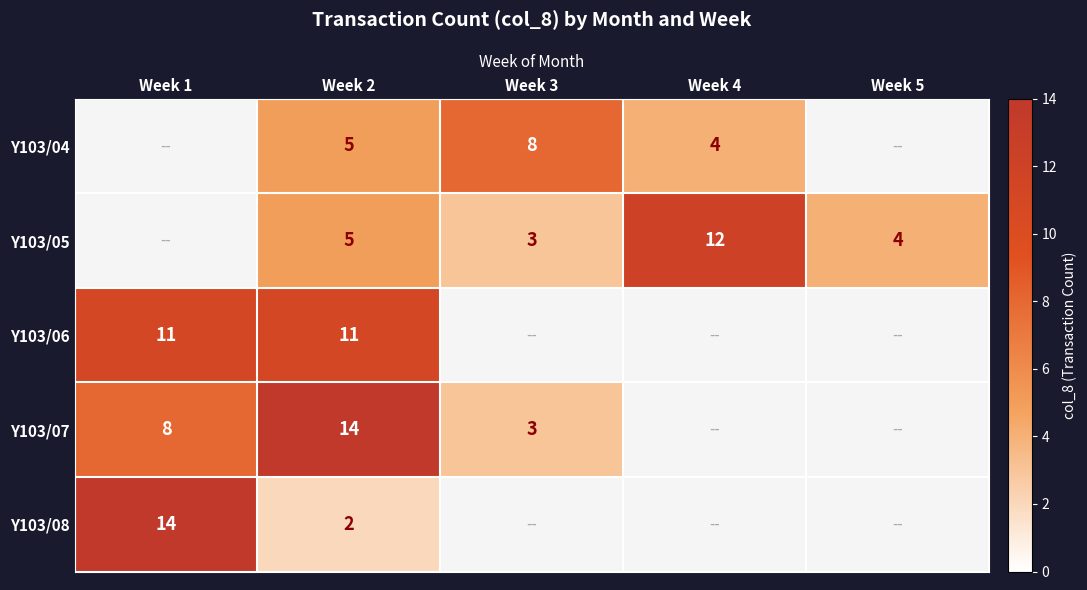

Is it true that Y103/08 equals 2.6 at Week 2?

False